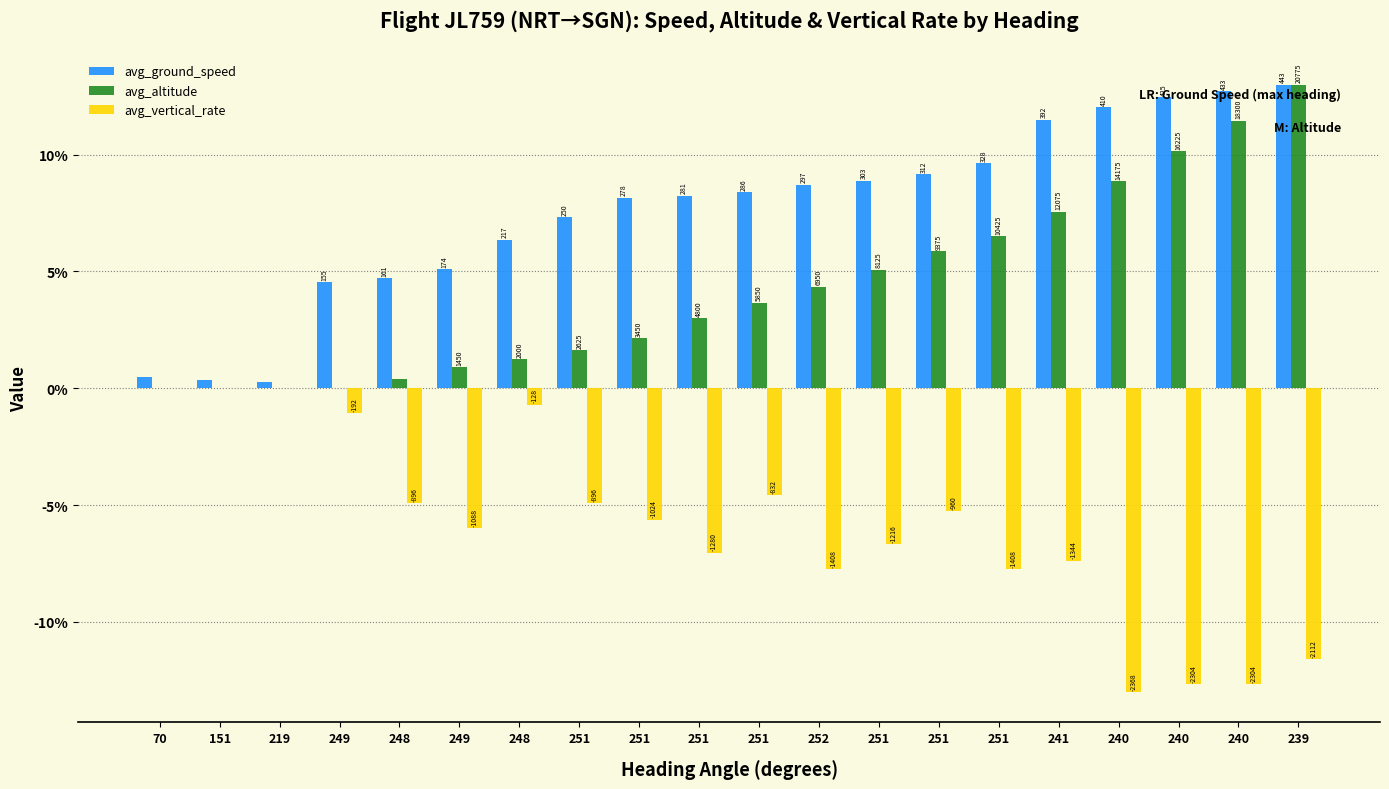

What is the maximum value shown in the chart?

13.0